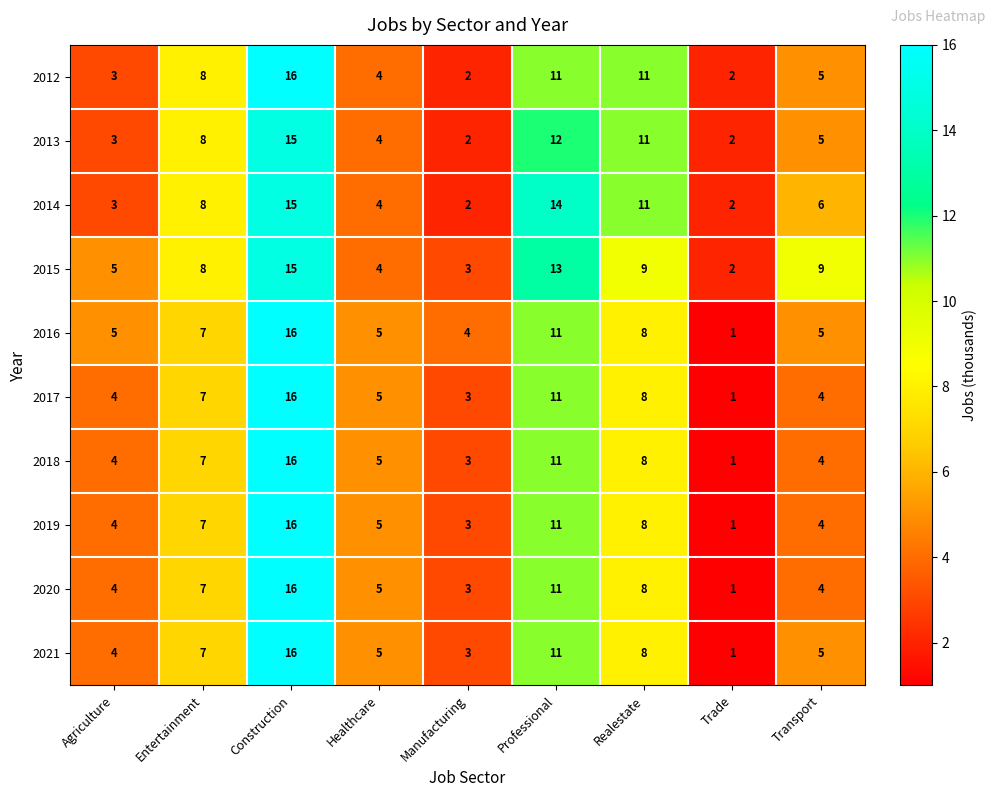

At which label does 2020 reach its minimum?

Trade